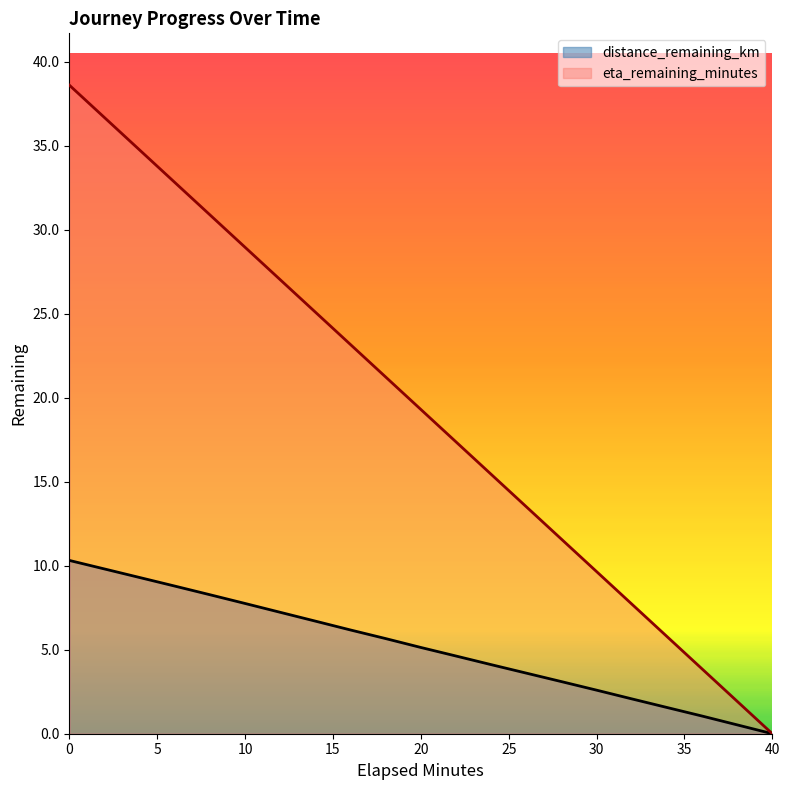

True or false: eta_remaining_minutes and distance_remaining_km intersect in this chart.

False